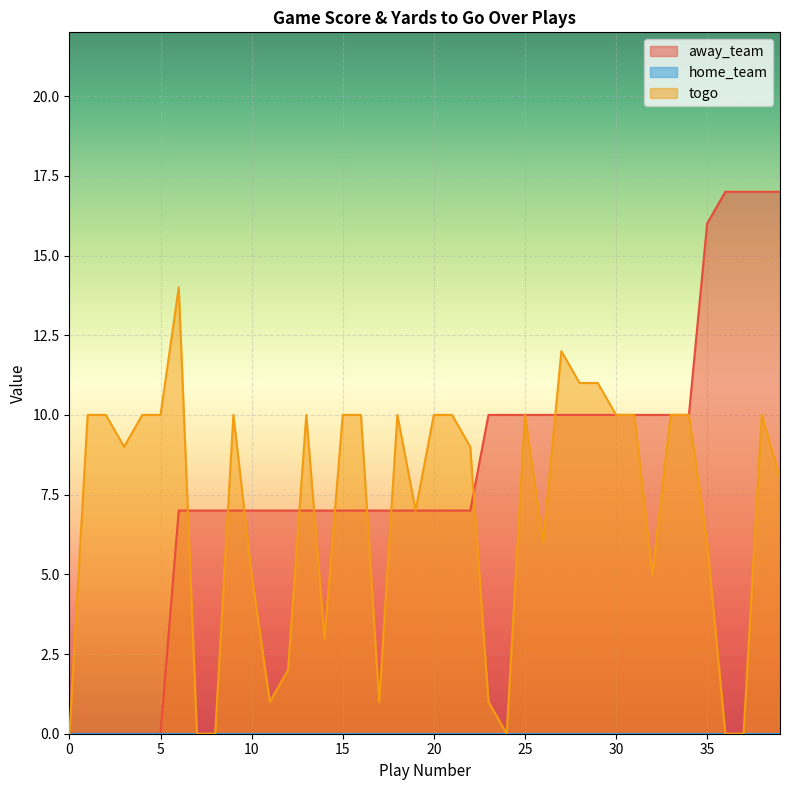

Count the number of categories in the chart.

40